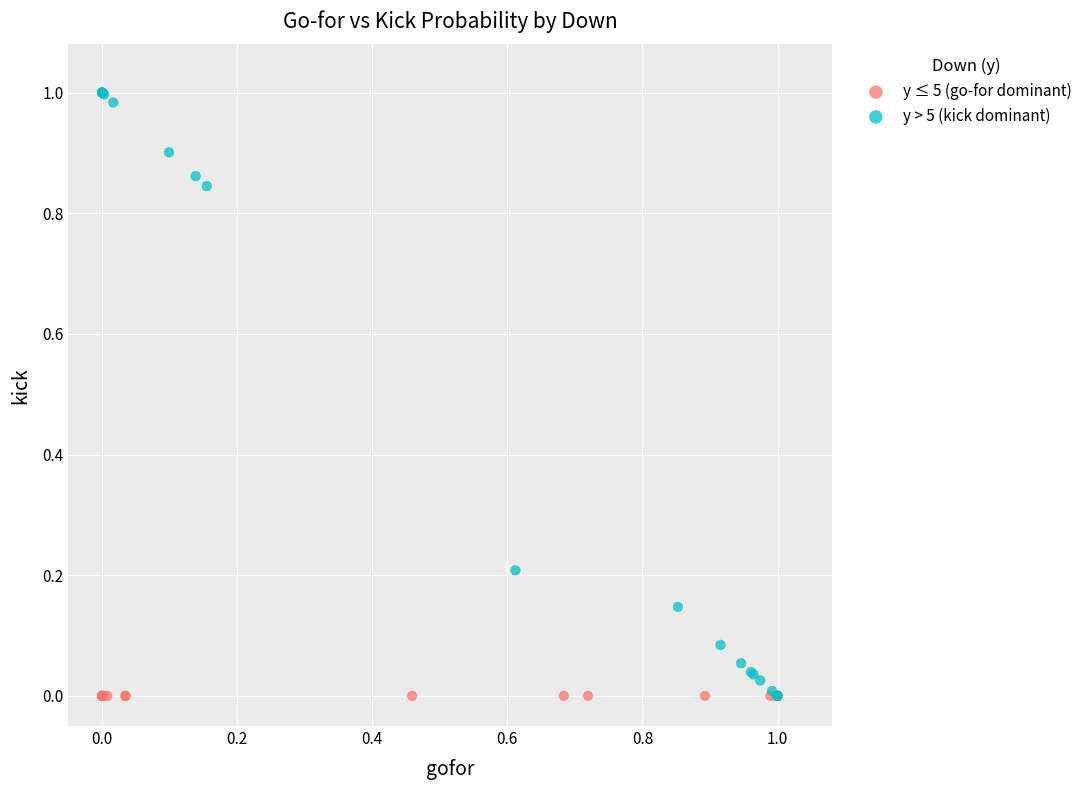

Which series reaches the maximum Y coordinate?

y > 5 (kick dominant)